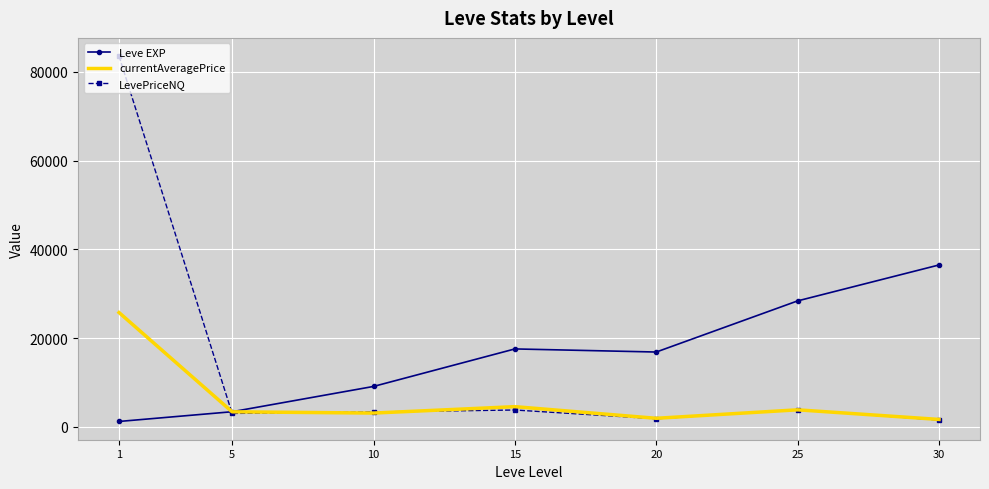

What is the maximum value for currentAveragePrice?

25764.6